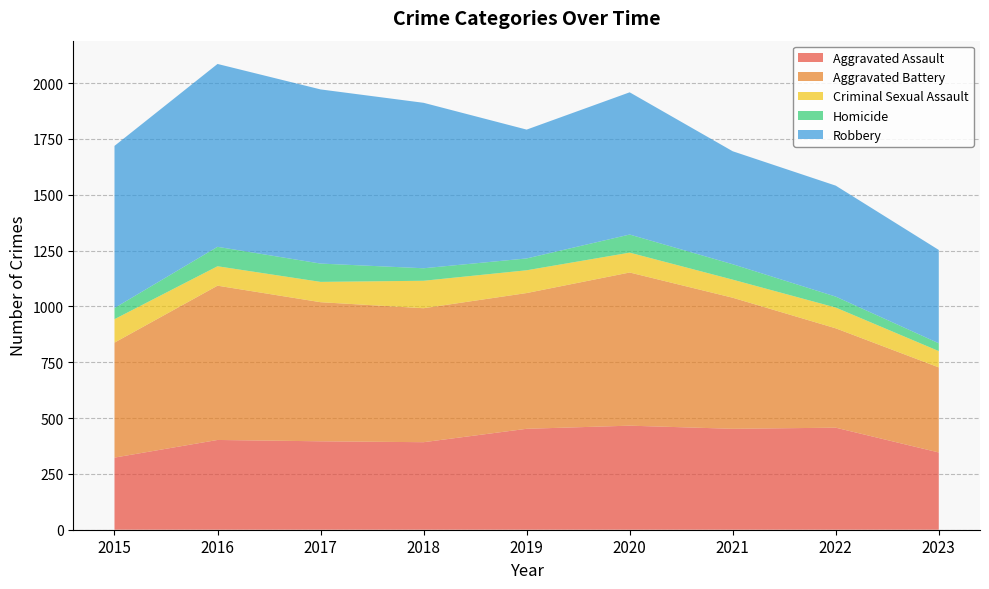

Reading left to right, what are all the values shown in this chart?

Aggravated Assault: 323	402	396	392	452	466	452	457	346
Aggravated Battery: 515	691	623	600	608	686	587	445	381
Criminal Sexual Assault: 105	87	91	123	102	89	81	93	73
Homicide: 50	87	82	56	53	81	69	49	35
Robbery: 726	819	780	741	577	637	506	497	418